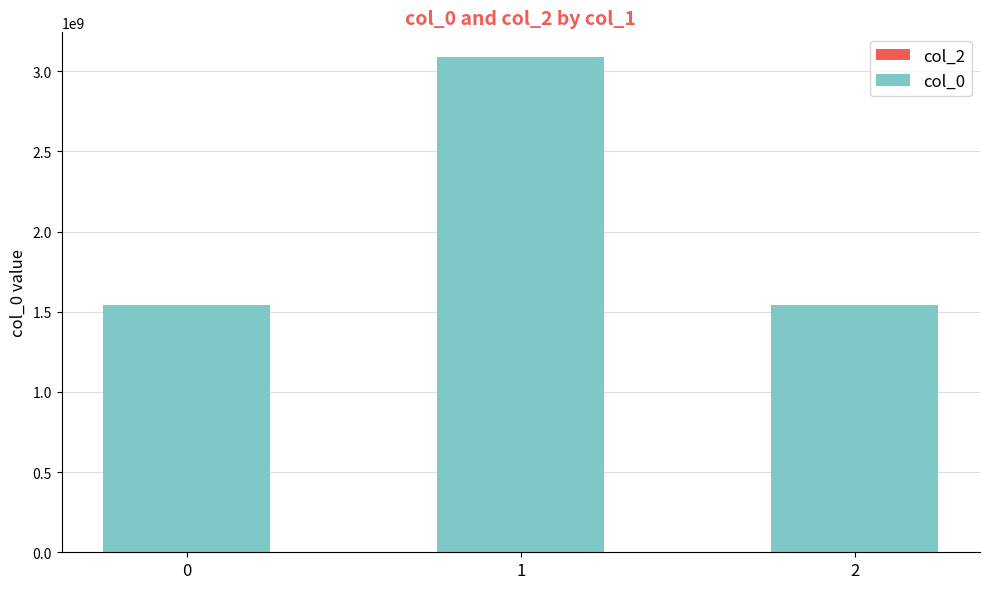

What is the change in value from 0 to 1?

+1548752657